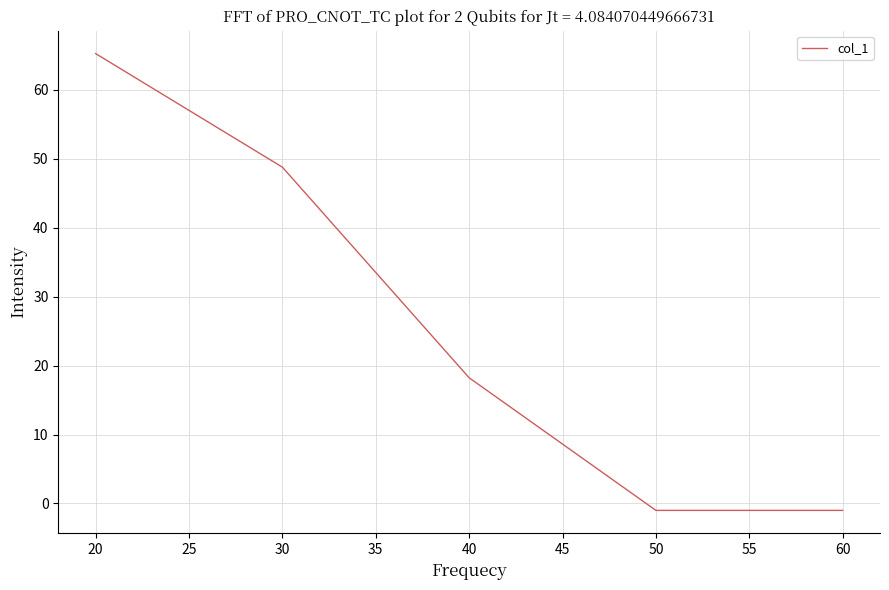

Reading left to right, transcribe all the data shown in this chart.

20=65.3	30=48.8	40=18.2	50=-1.0	60=-1.0